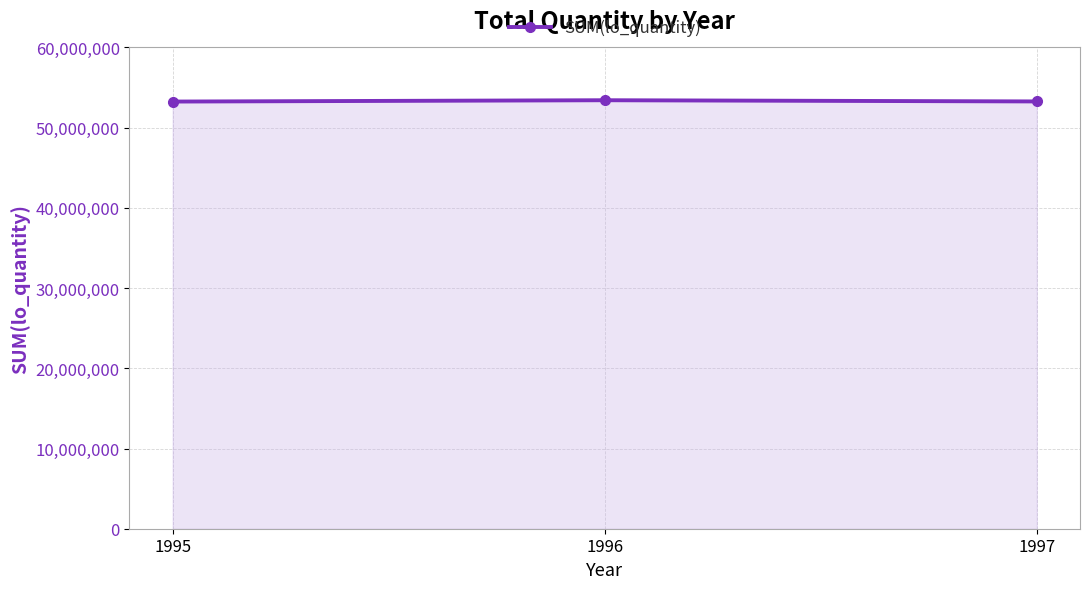

What is the difference between the values at 1997 and 1995?

15308